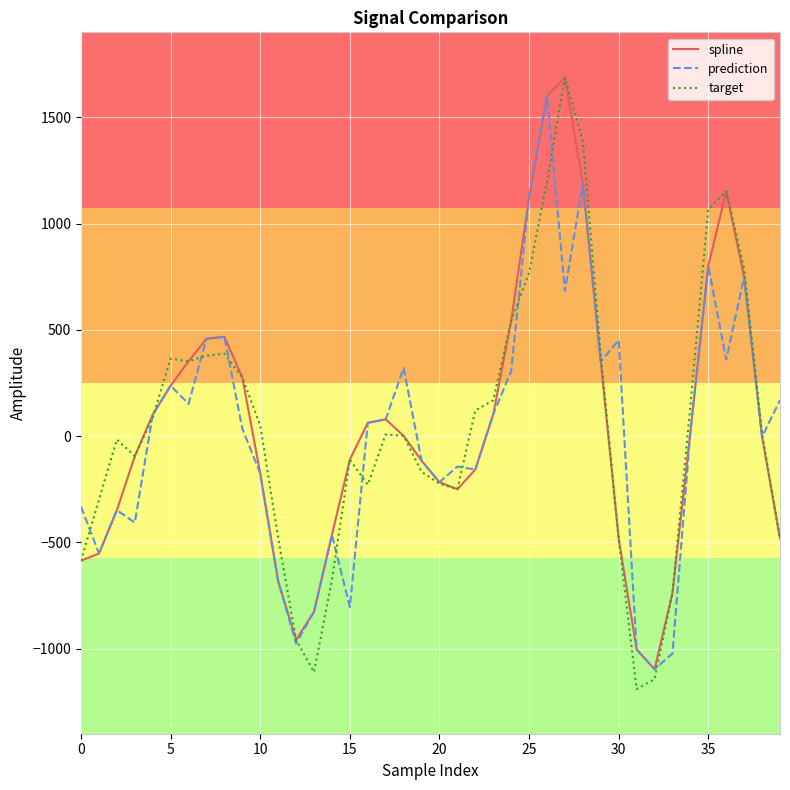

How many lines are shown in the chart?

3